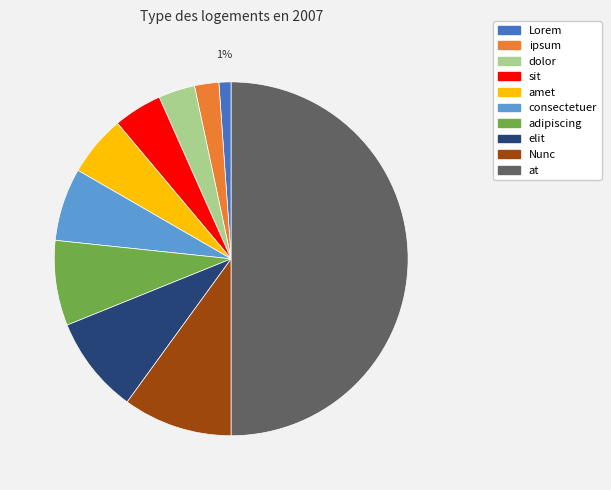

How many slices are in this pie chart?

10